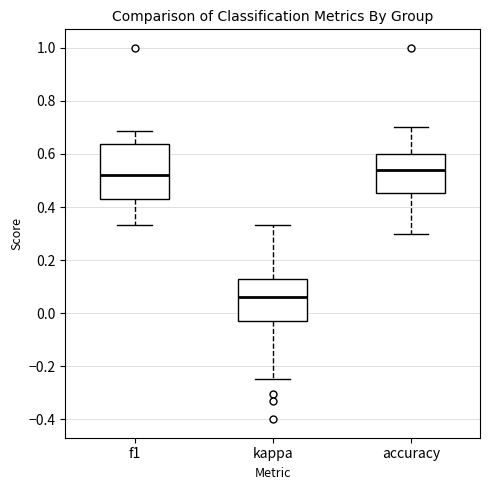

Reading left to right, read every box against the y-axis: the position of its median line, the range the box covers, and the ends of its whiskers. The values are not printed on the chart, so give them approximately, as read against the axis.

f1: median 0.52, box 0.42 to 0.64, whiskers 0.34 to 0.68
kappa: median 0.06, box -0.04 to 0.12, whiskers -0.24 to 0.34
accuracy: median 0.54, box 0.46 to 0.60, whiskers 0.30 to 0.70